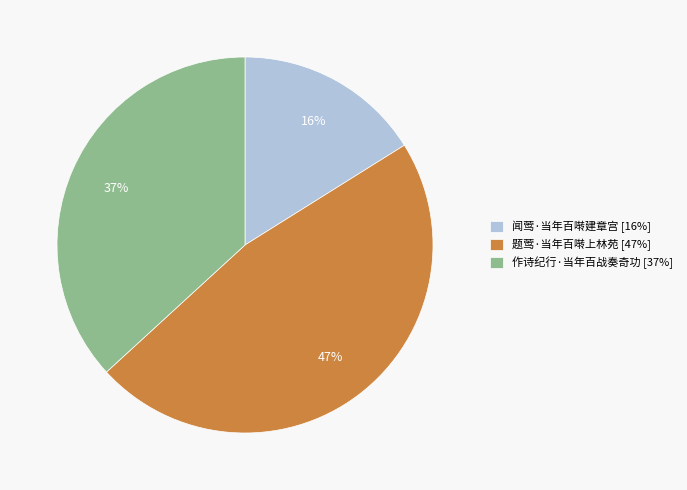

Does 作诗纪行·当年百战奏奇功 represent more than half of the total?

No